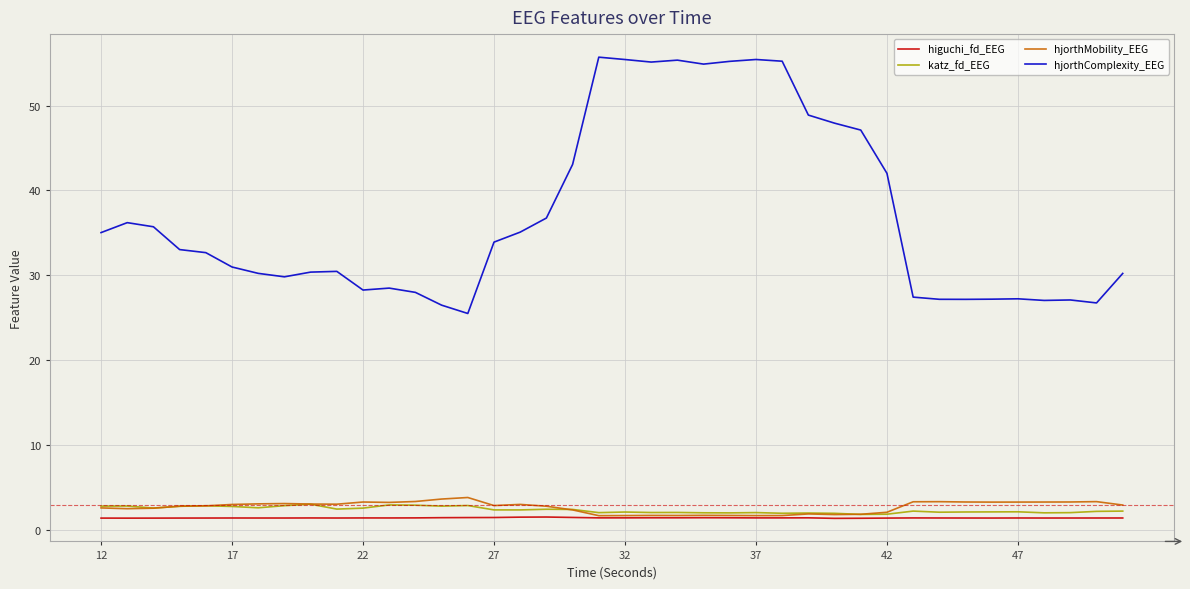

List the series in order of their peak value, highest first.

hjorthComplexity_EEG, hjorthMobility_EEG, katz_fd_EEG, higuchi_fd_EEG